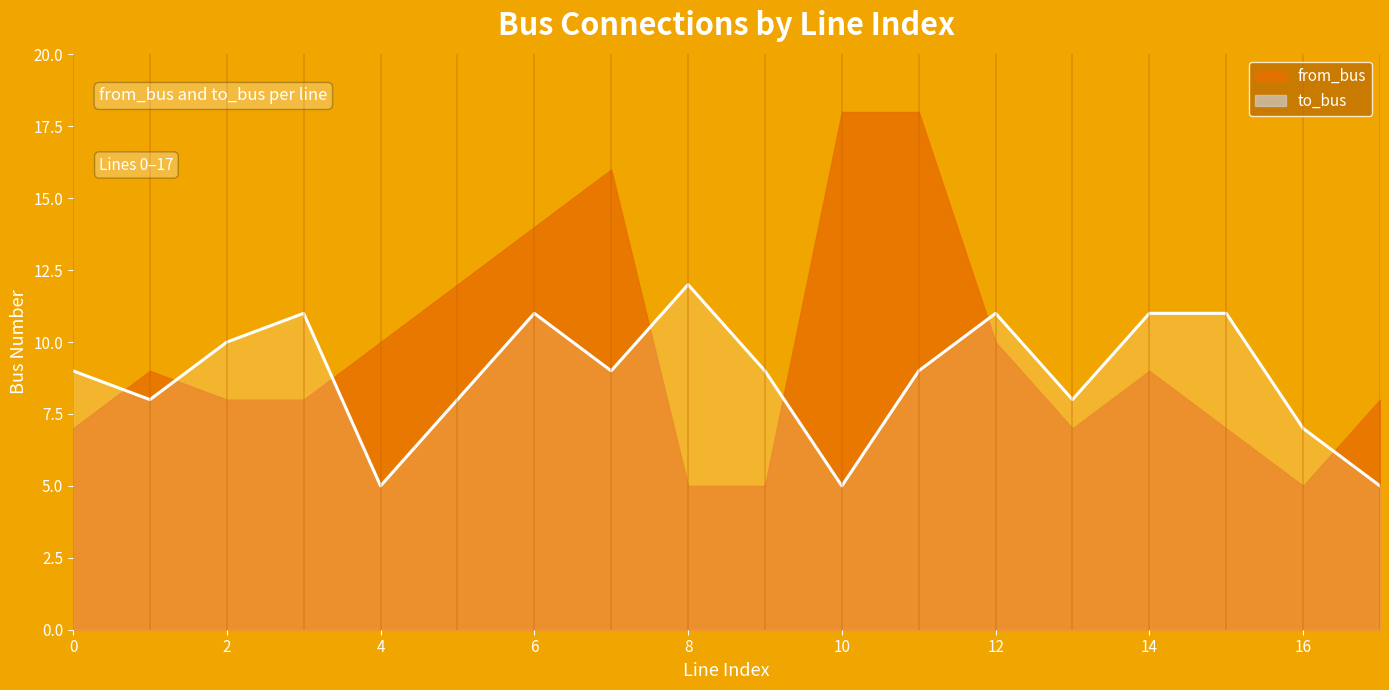

Reading right to left, extract all data points from this chart.

5	7	11	11	8	11	9	5	9	12	9	11	8	5	11	10	8	9